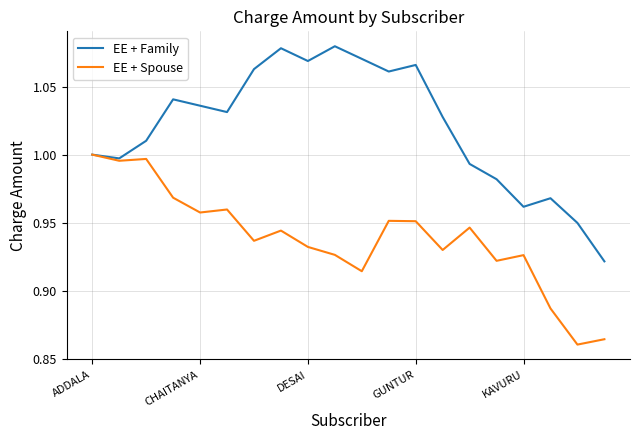

Does the chart display data point markers on the line(s)?

No